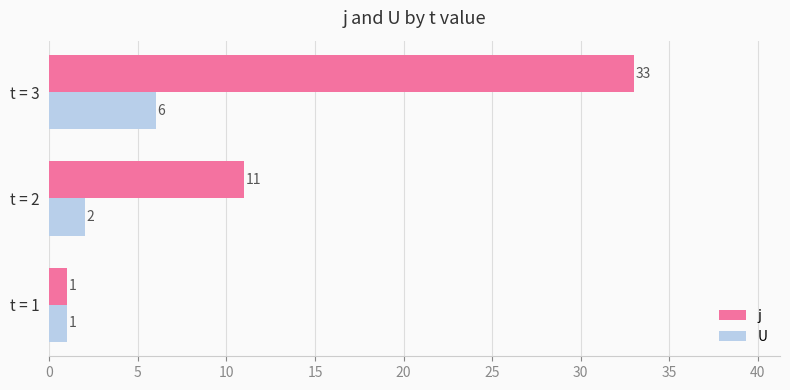

Which series has the widest spread of values?

j